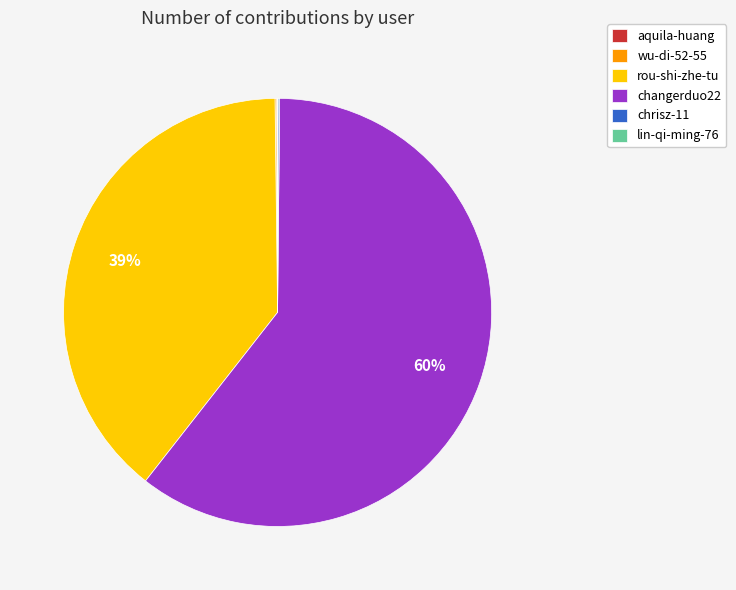

To the nearest percent, what is the combined percentage of rou-shi-zhe-tu and changerduo22?

100%